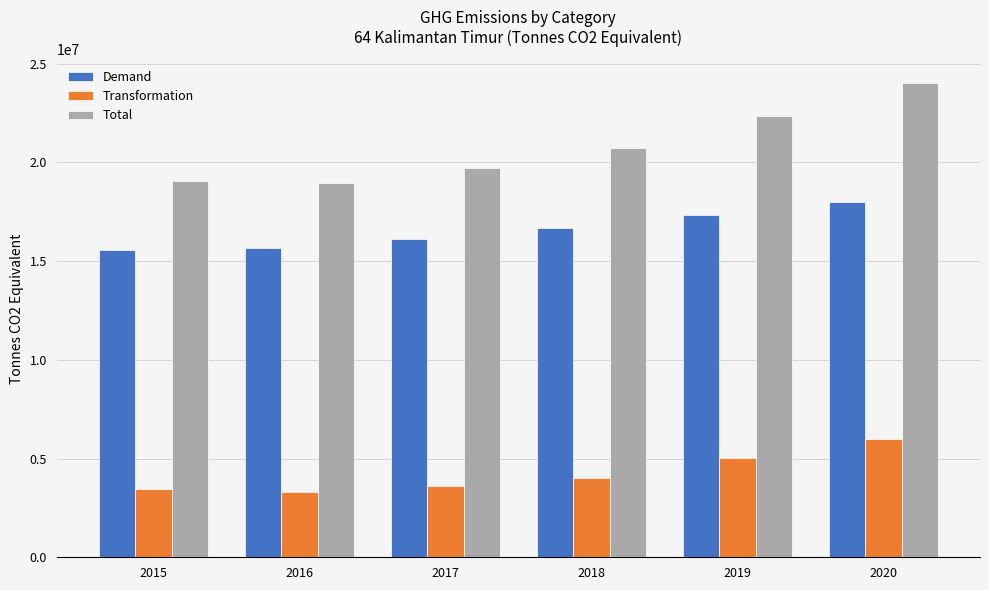

Rank the series by their maximum value, from highest to lowest.

Total, Demand, Transformation